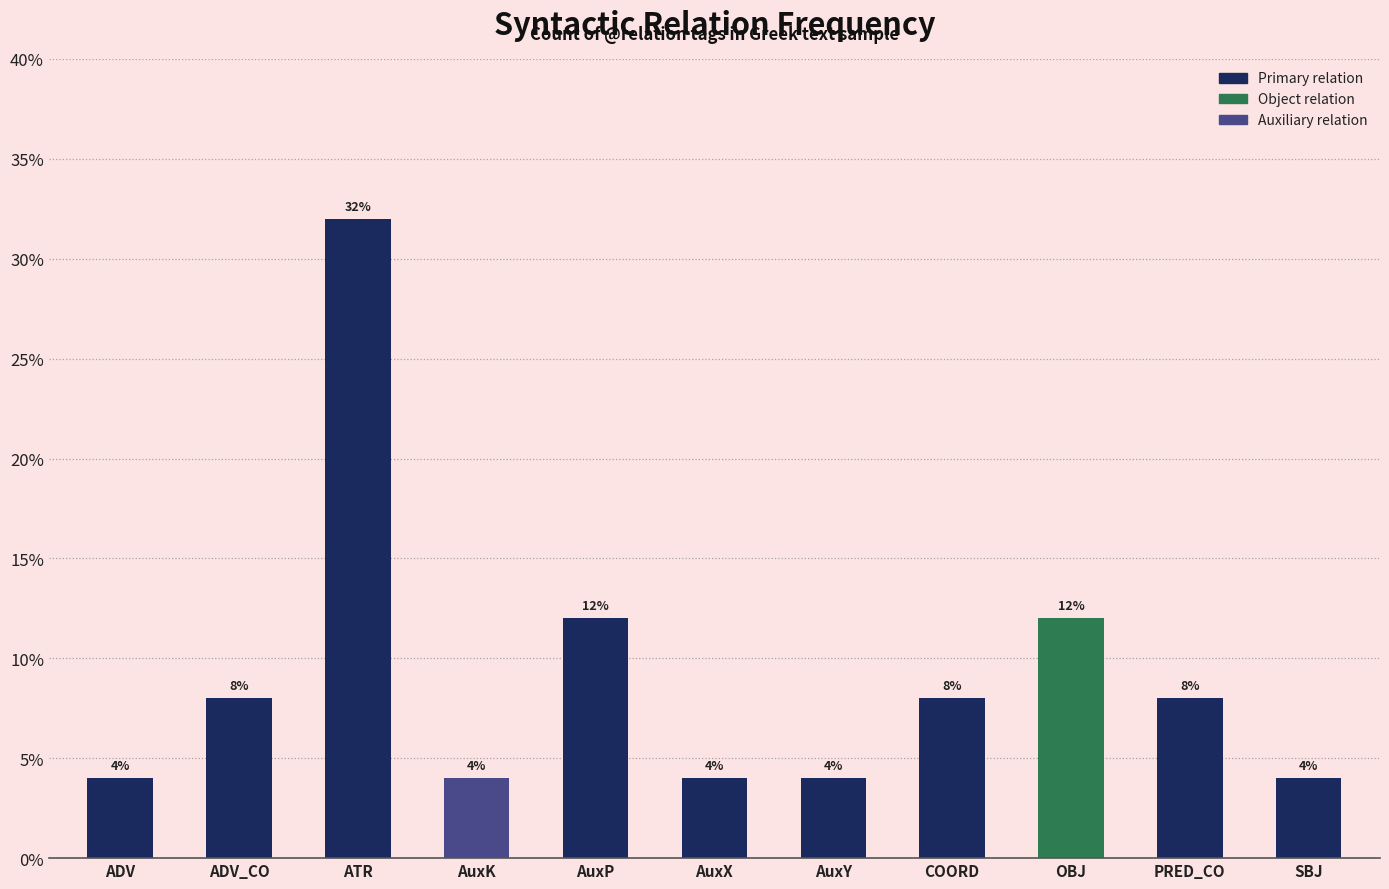

How many data points does each series have?

11